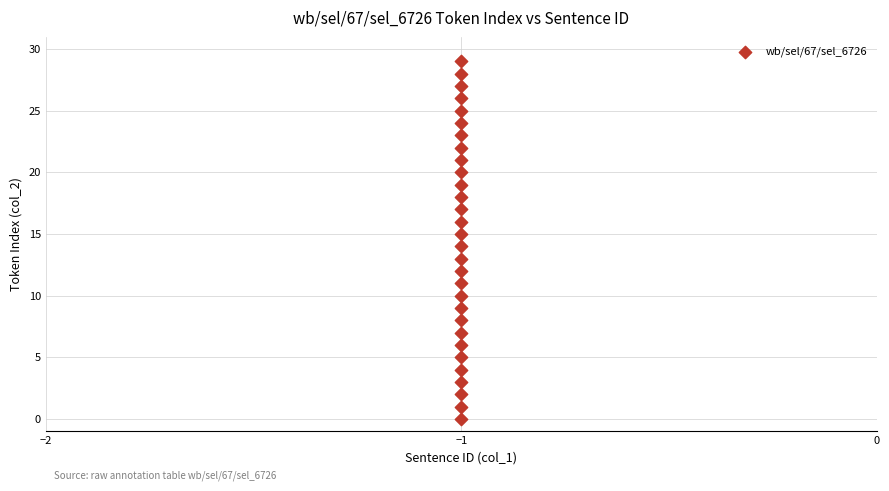

What is the range of Y values (max minus min)?

29